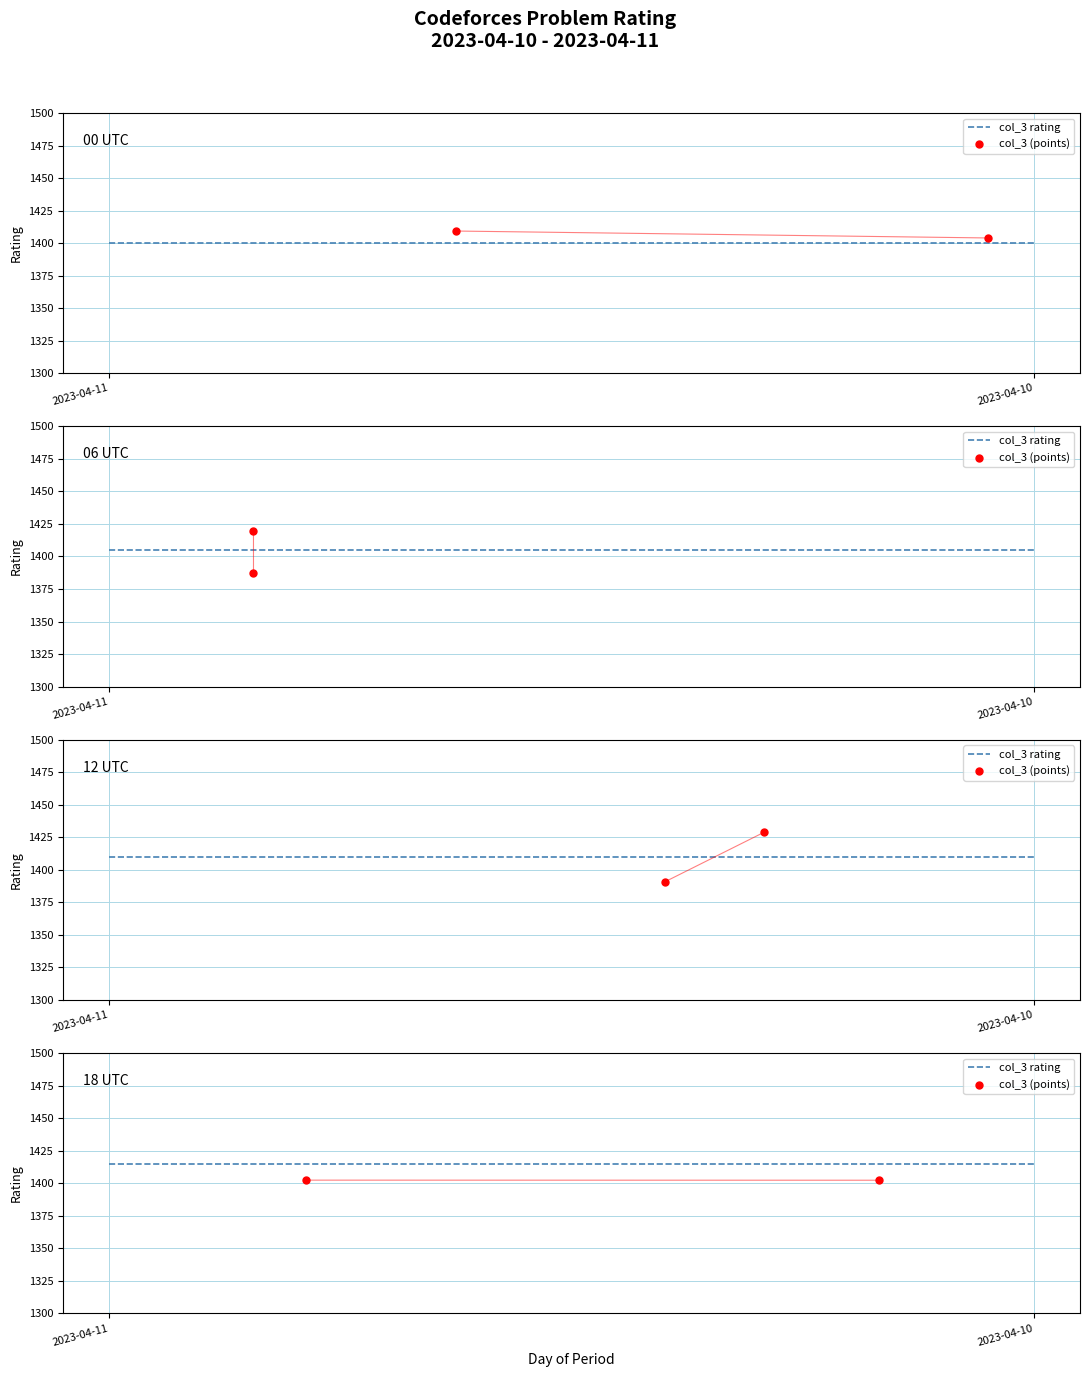

Which series has the widest spread of Y values?

col_3 (points)